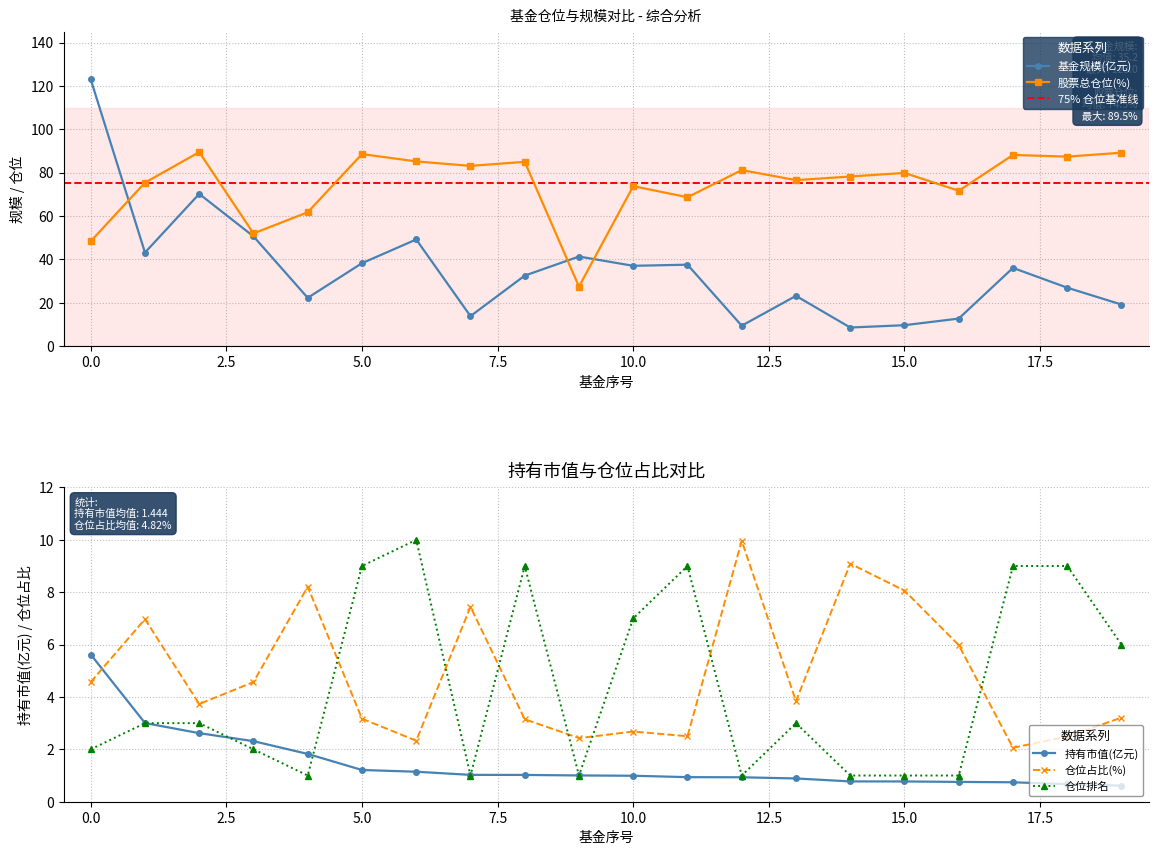

Count the number of categories in the chart.

20